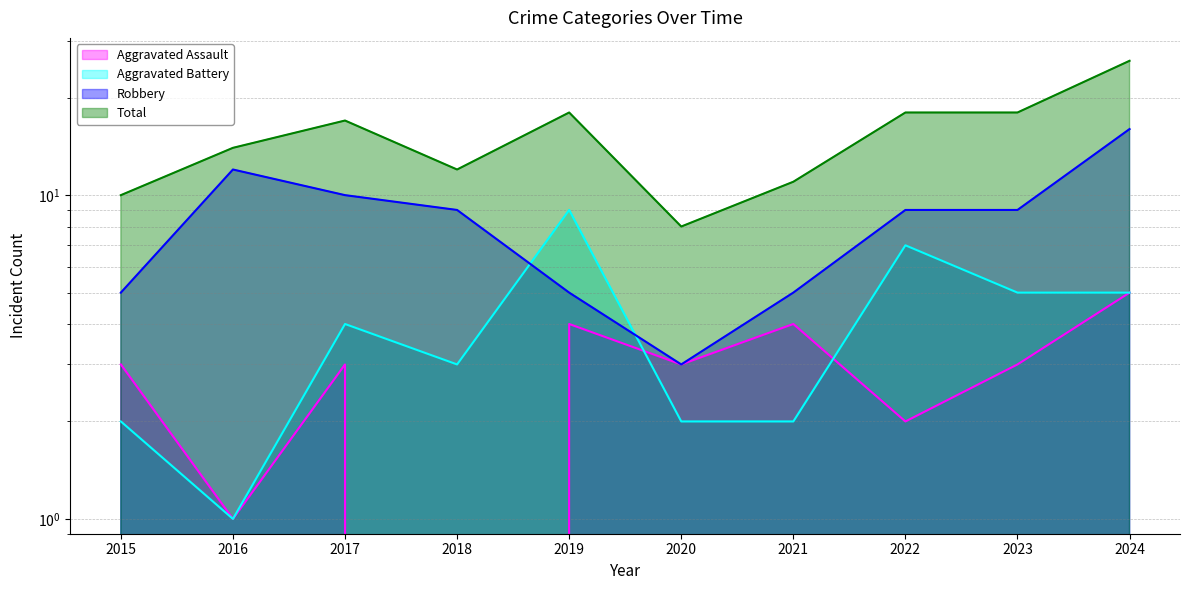

True or false: Total and Robbery intersect in this chart.

False